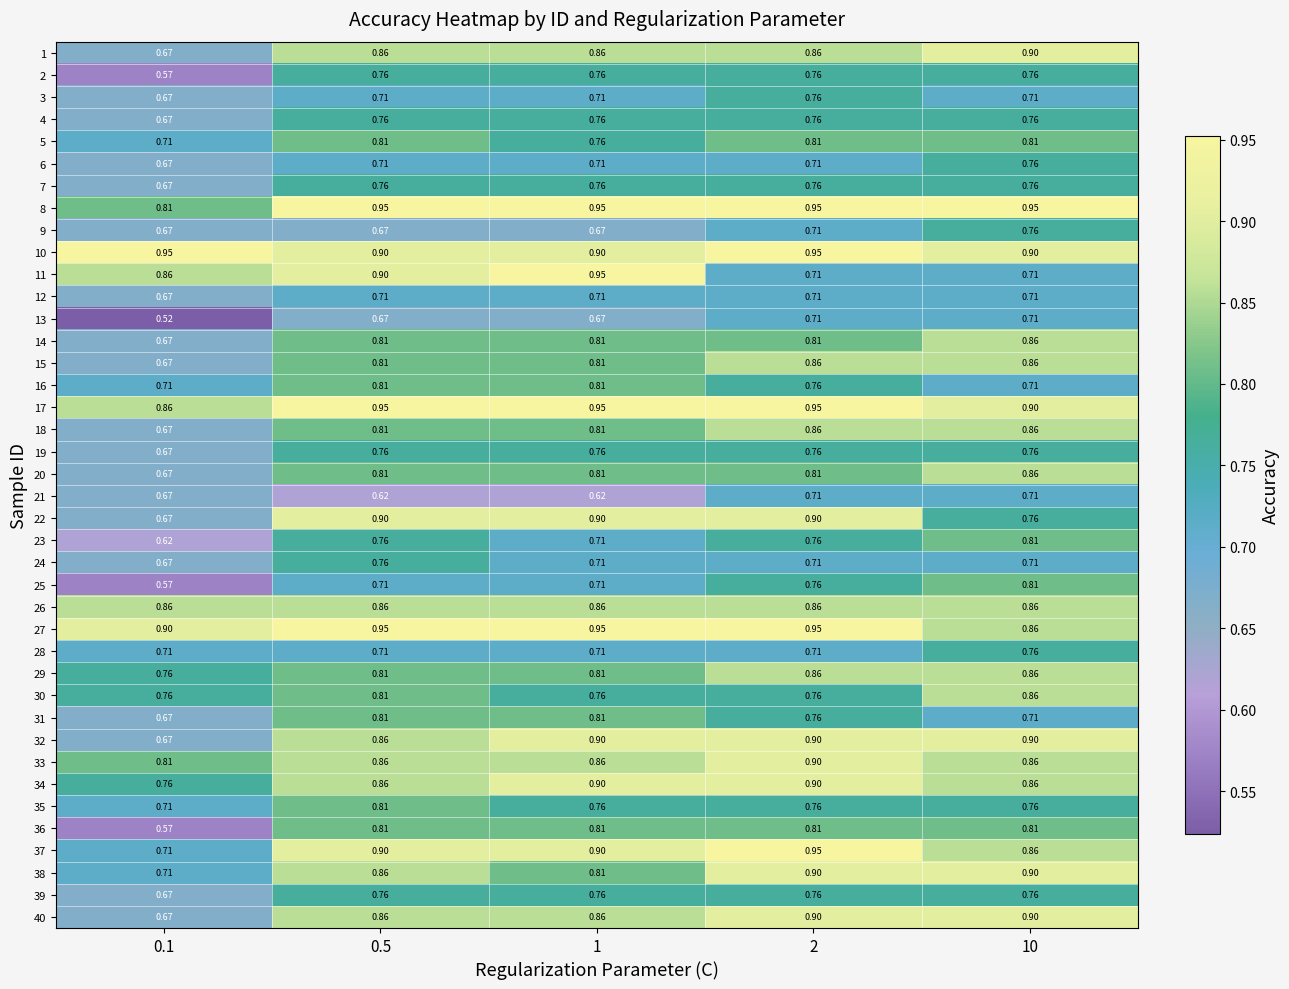

Is the value of 31 at 10 greater than the value of 2 at 10?

No